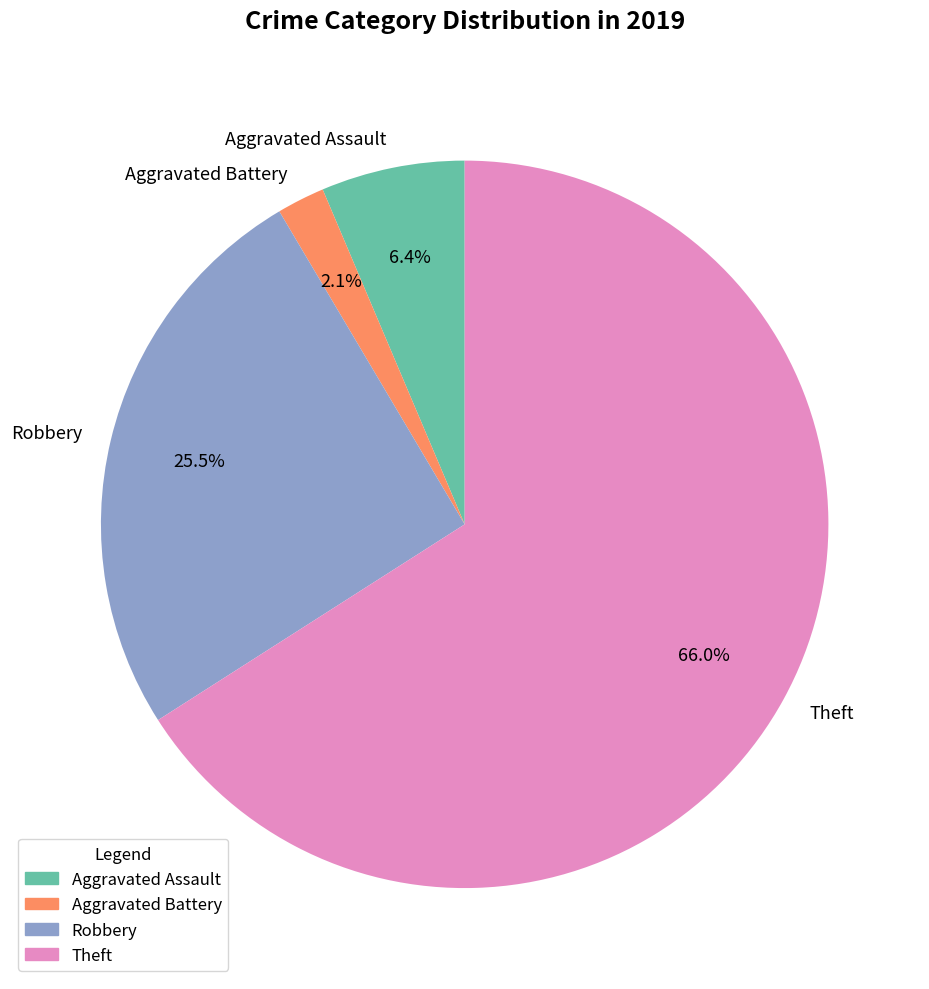

Which slice is the smallest?

Aggravated Battery